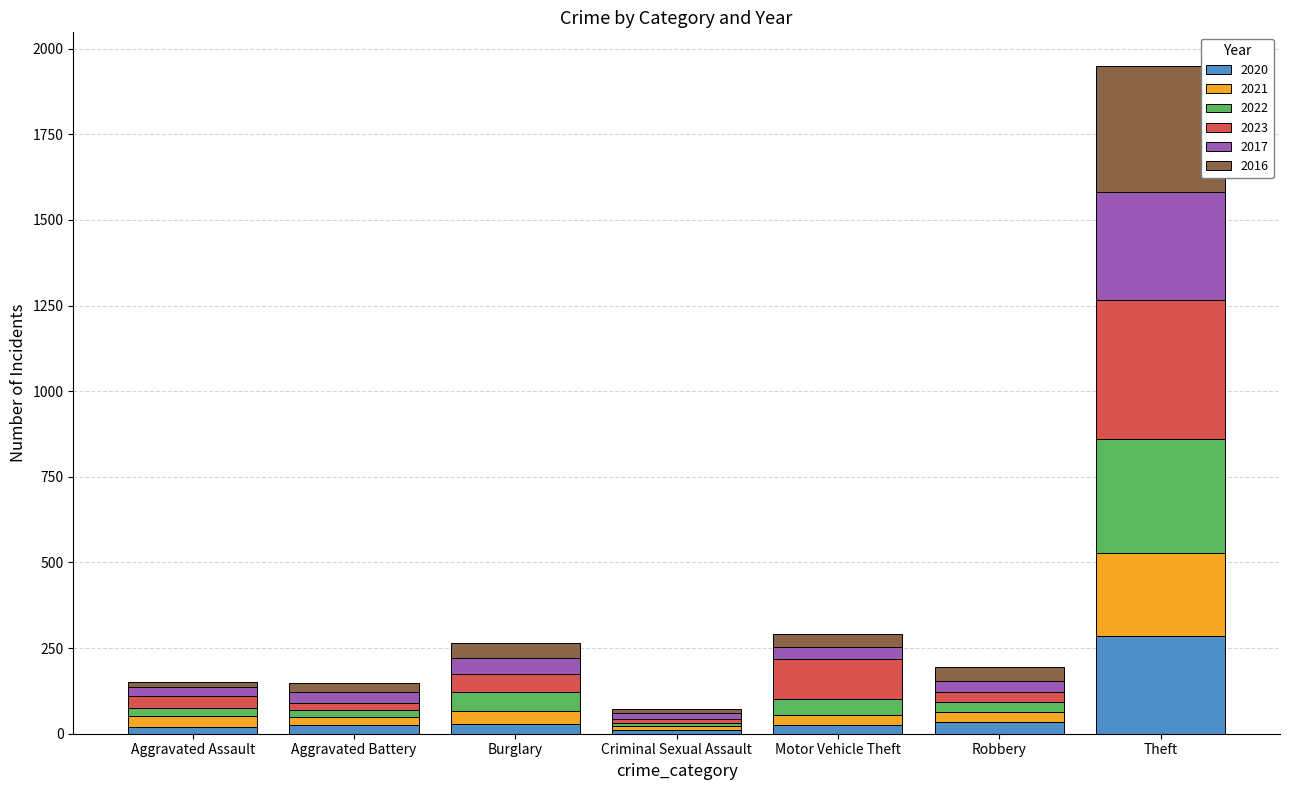

At which category is the sum across all series the highest?

Theft